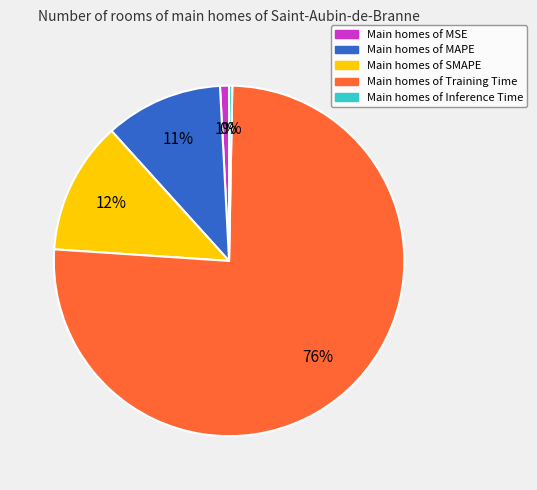

Does any single category account for the majority?

Yes